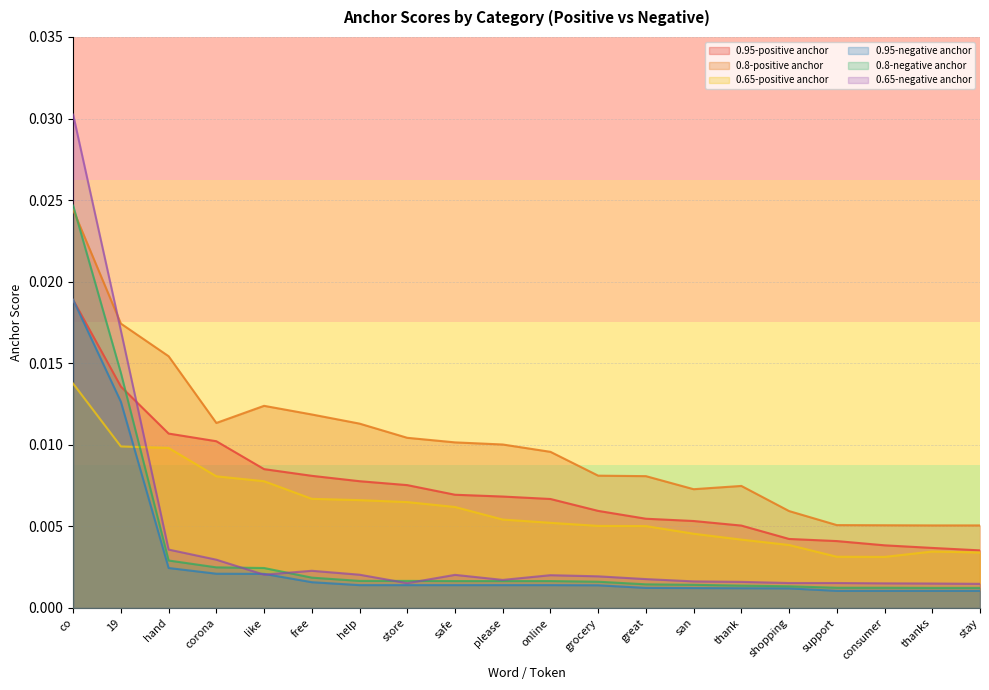

At which category does the chart reach its minimum across all series?

support